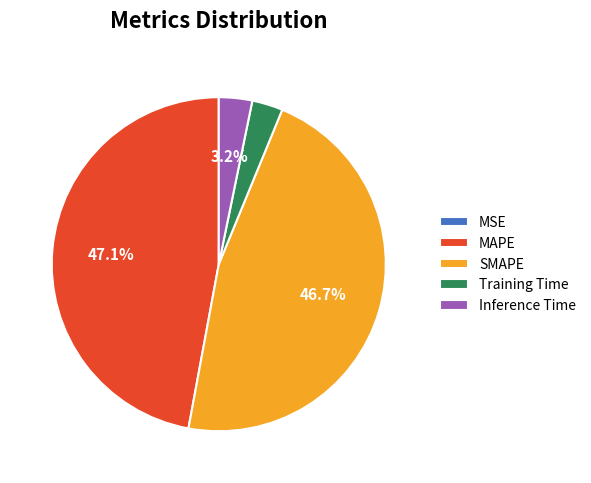

How much of the chart is everything except SMAPE?

53.3%